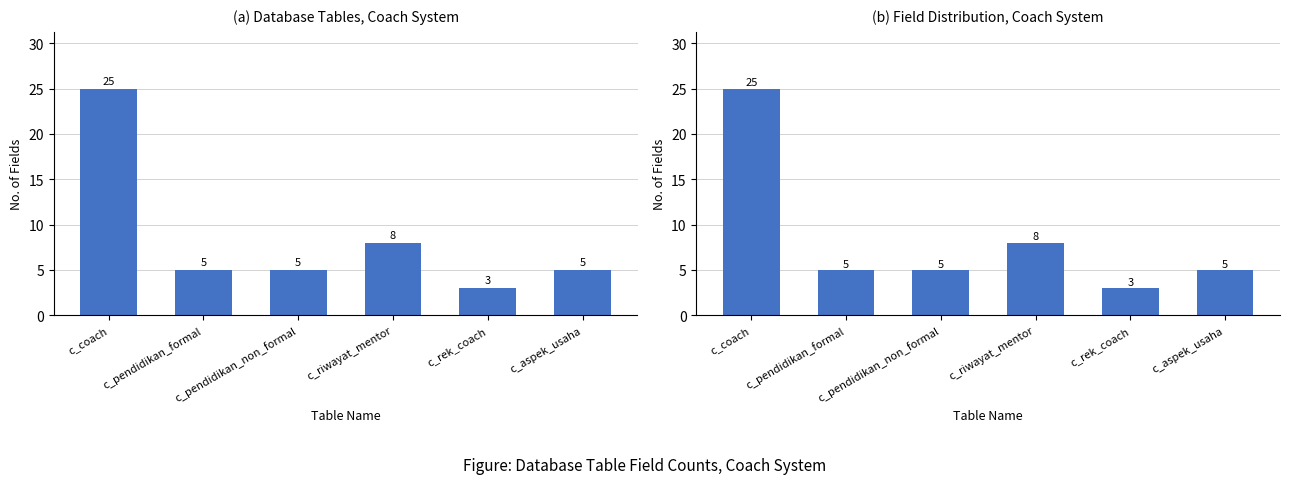

List the labels in order of value, smallest first.

c_rek_coach, c_pendidikan_formal, c_pendidikan_non_formal, c_aspek_usaha, c_riwayat_mentor, c_coach